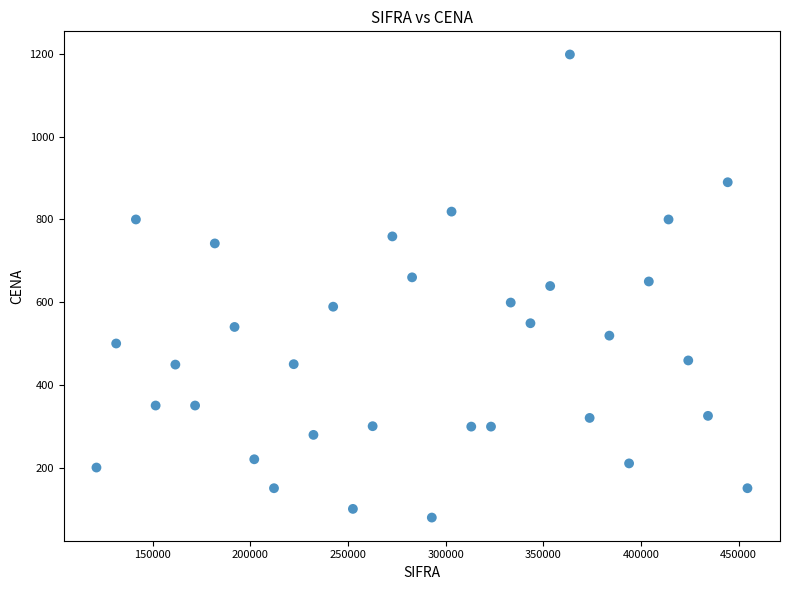

What is the range of Y values (max minus min)?

1120